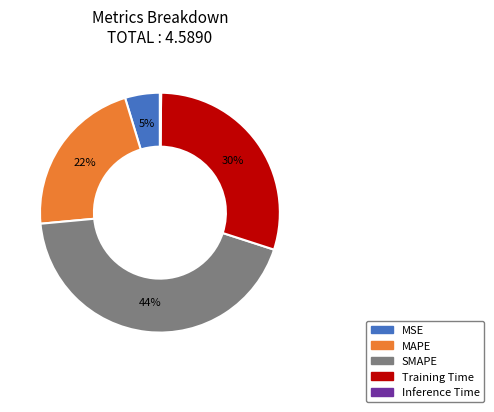

Which slice is the largest?

SMAPE